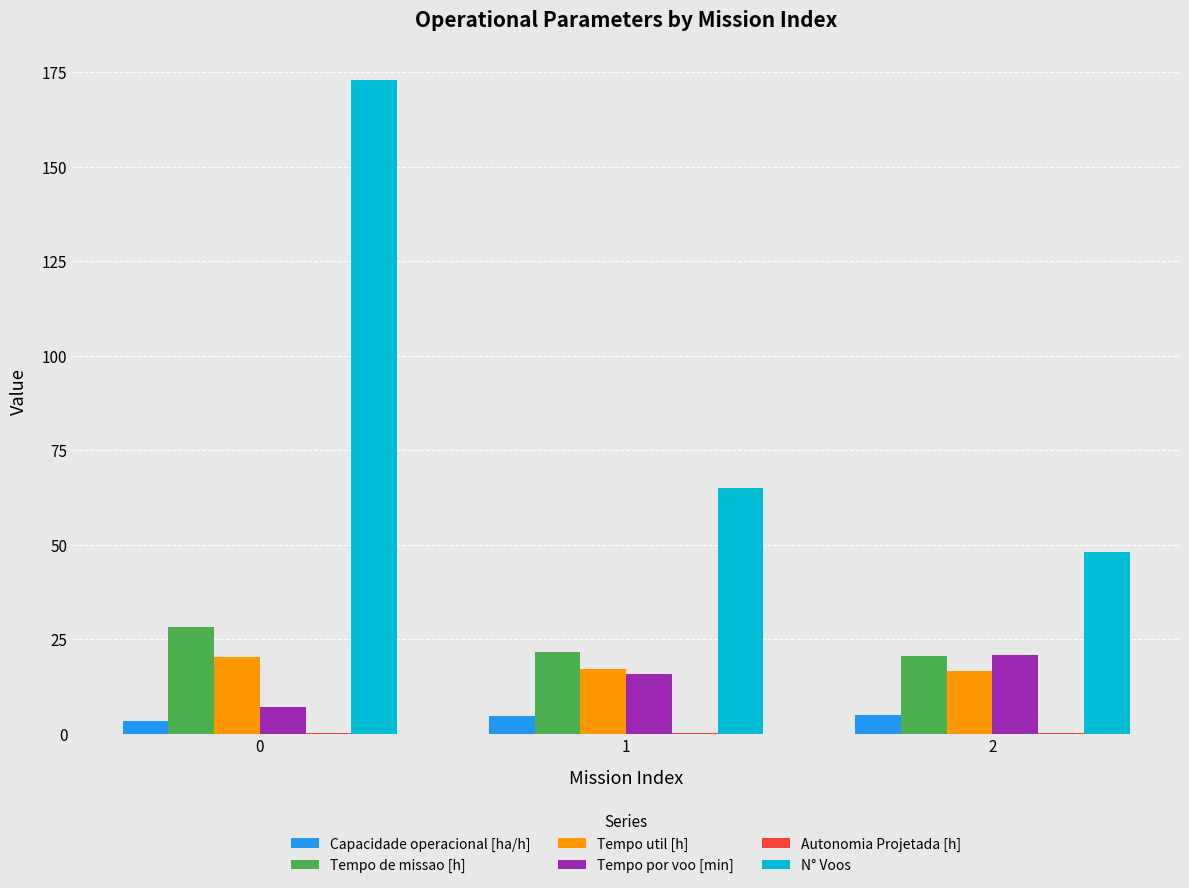

Which series changed the most between 0 and 1?

N° Voos